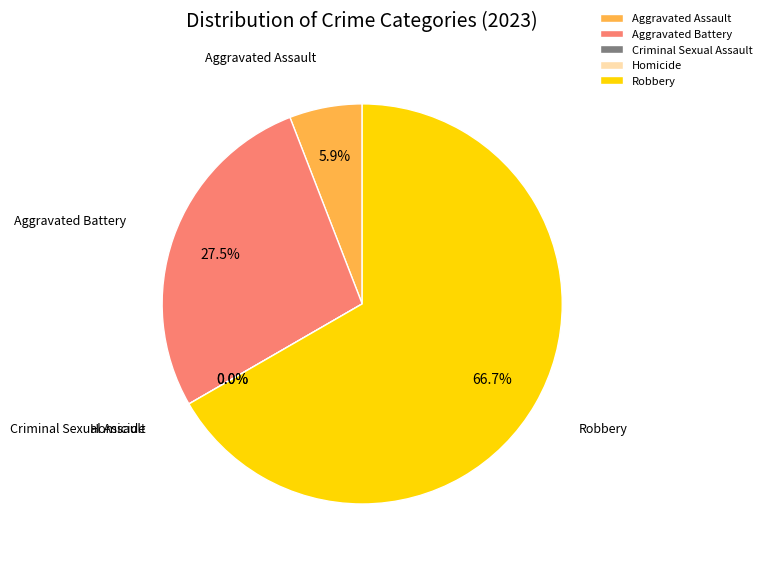

How many segments does this pie chart have?

5